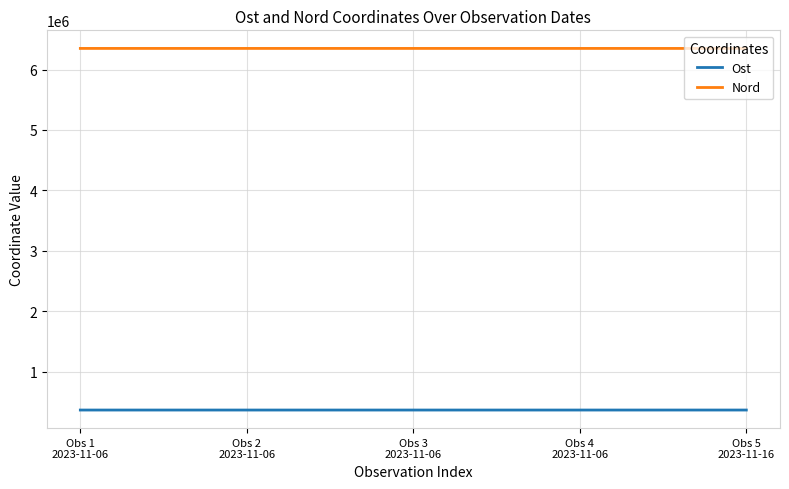

At which label does Nord first exceed 6350738?

Obs 1
2023-11-06